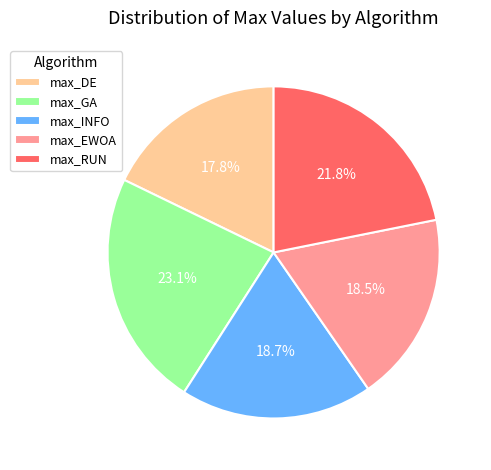

What percentage is NOT represented by max_EWOA?

81.5%